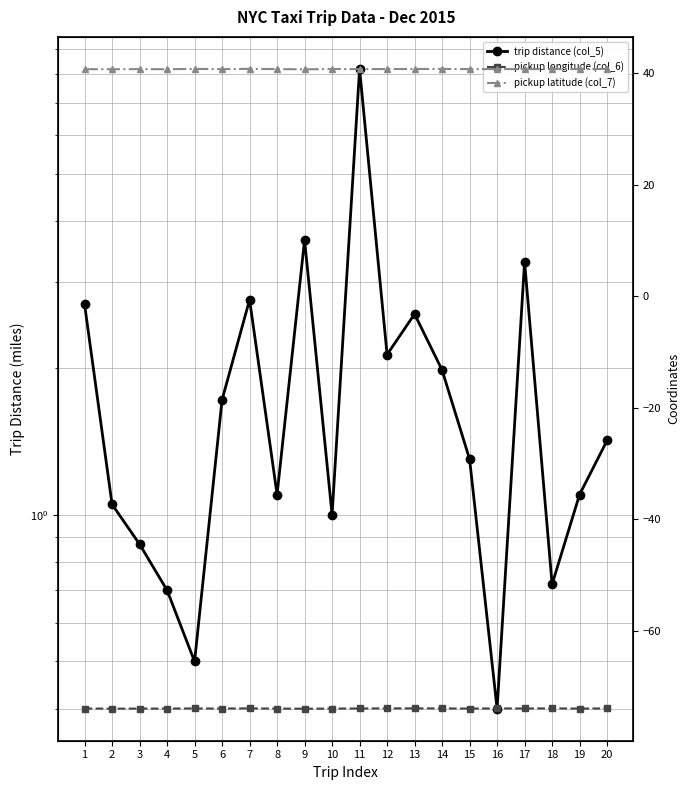

What is the total value across all series at 1?

-30.5